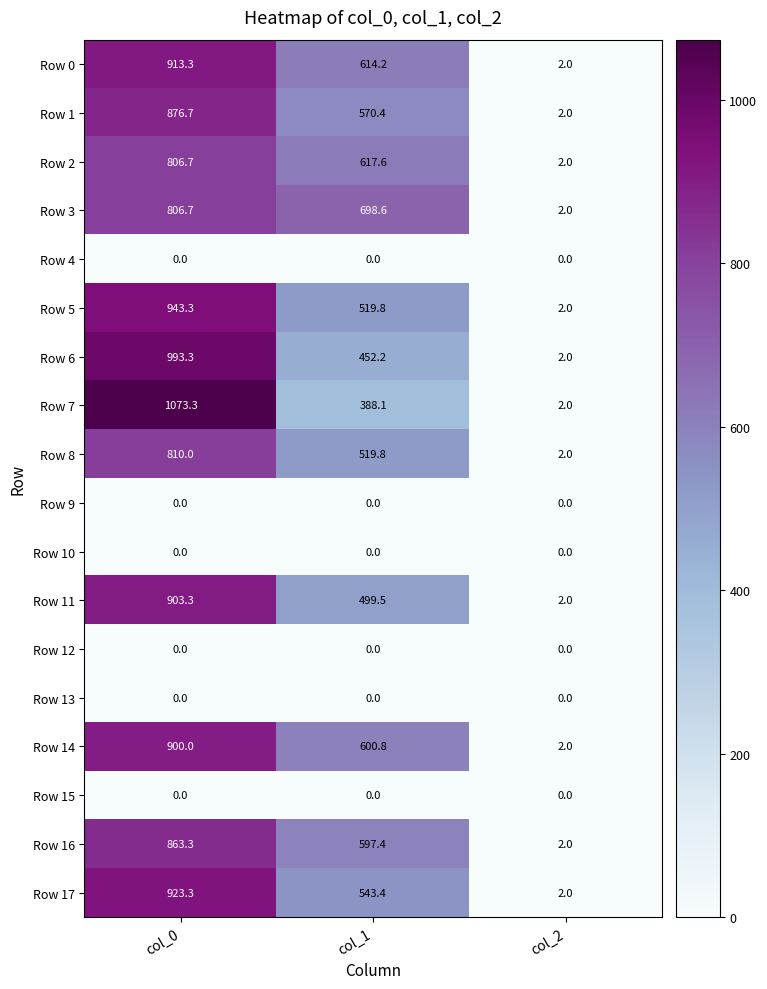

Between col_1 and col_2, which series saw the biggest shift?

Row 3